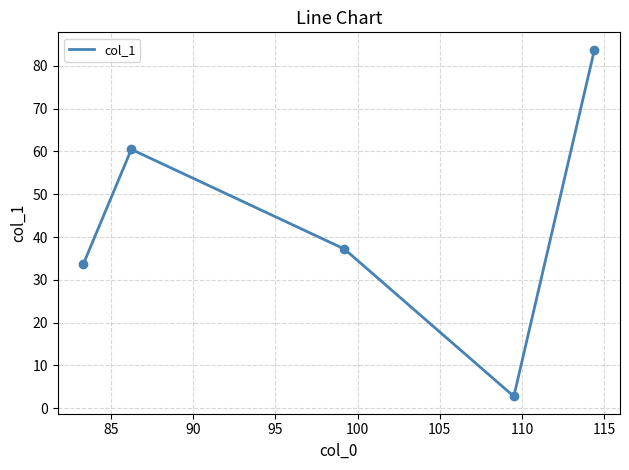

How many interior local valleys (lower than both neighbors) does the data have?

1